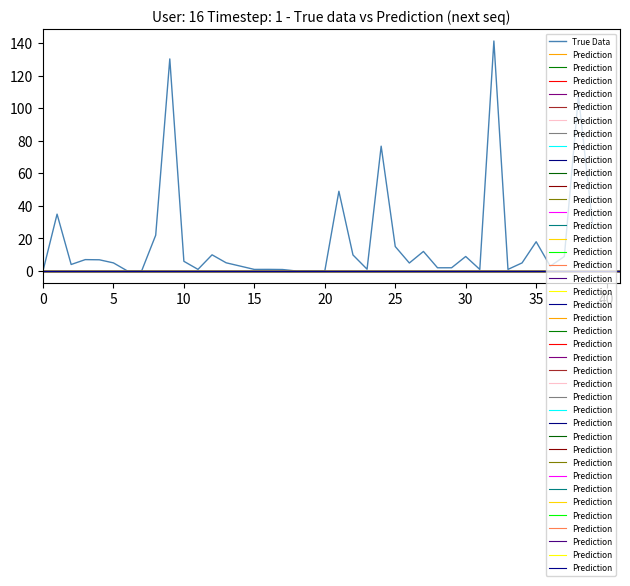

Is it true that True Data equals -47.8 at 0?

False